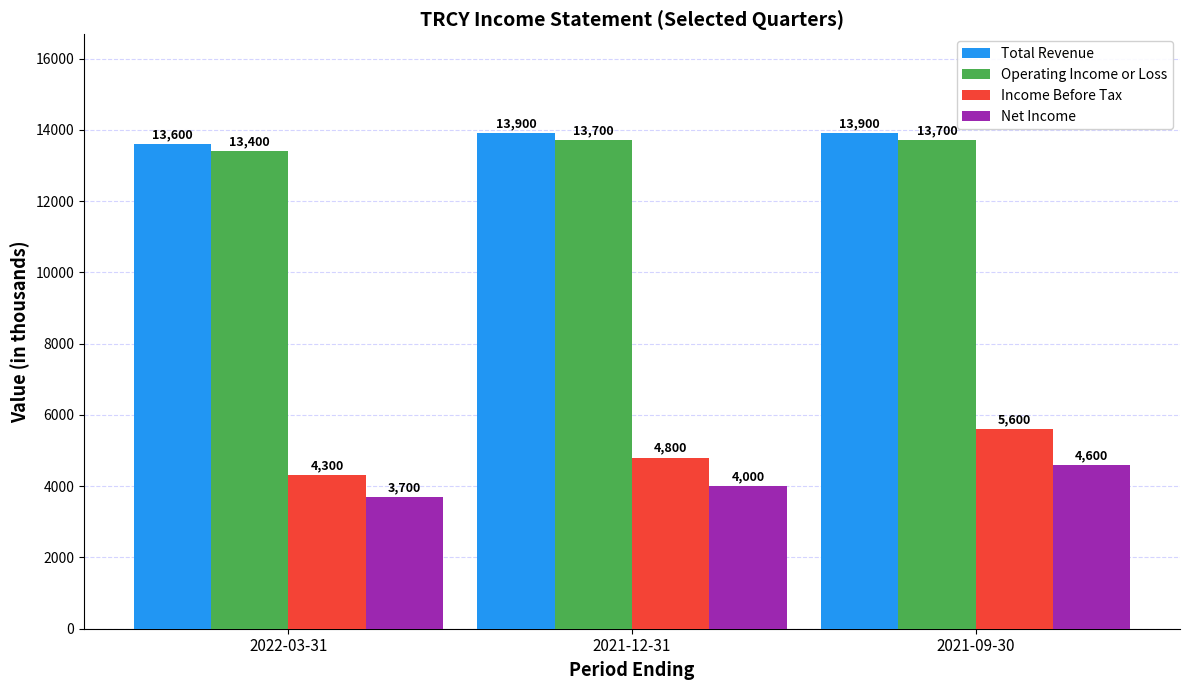

Which series has the largest total across all categories?

Total Revenue